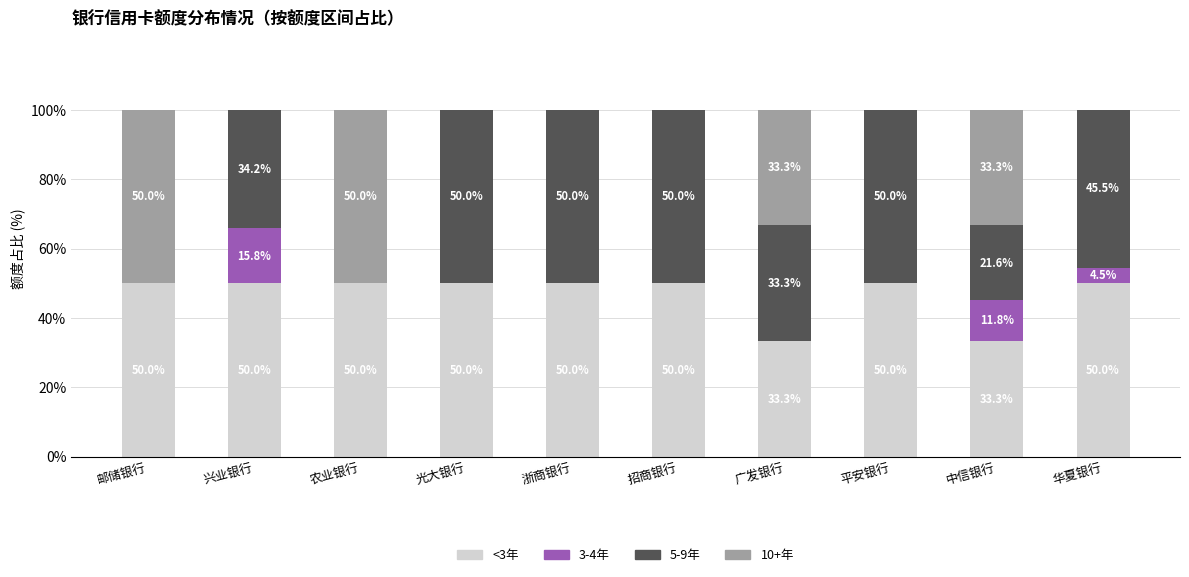

What value does the <3年 series have at 邮储银行?

50.0